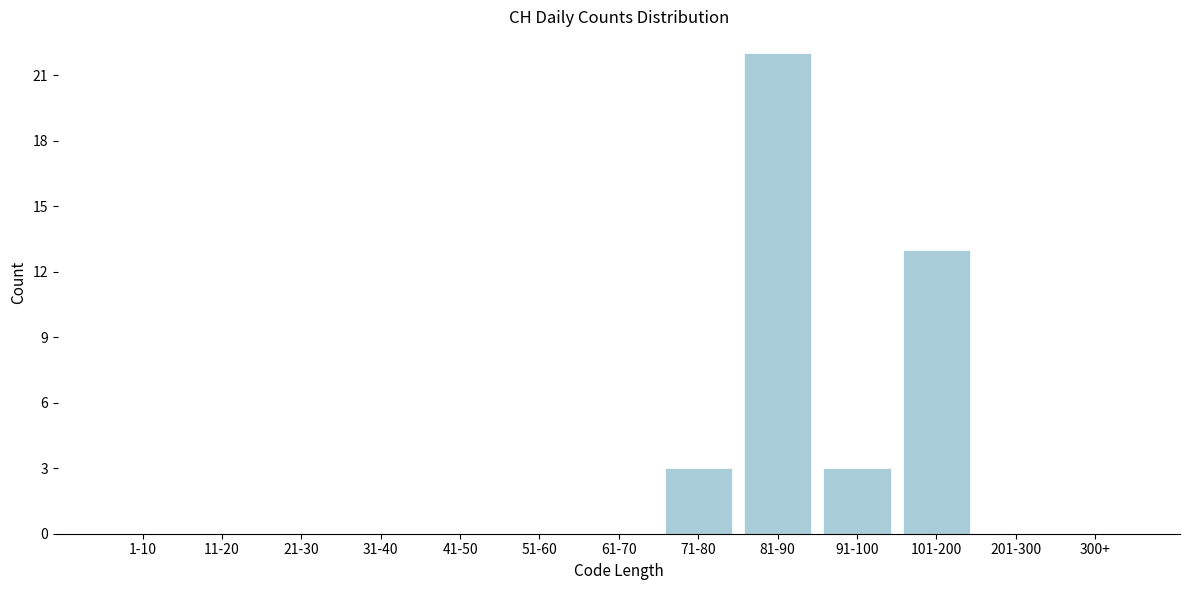

Reading right to left, list all the values displayed in this chart.

300+=0	201-300=0	101-200=13	91-100=3	81-90=22	71-80=3	61-70=0	51-60=0	41-50=0	31-40=0	21-30=0	11-20=0	1-10=0